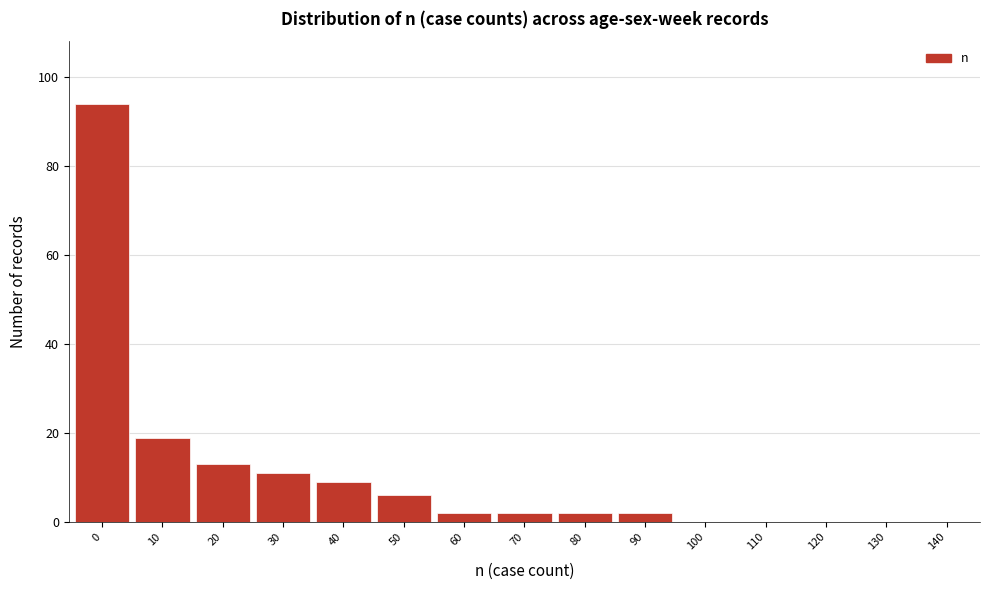

Is it true that the value at 140 is 30?

False